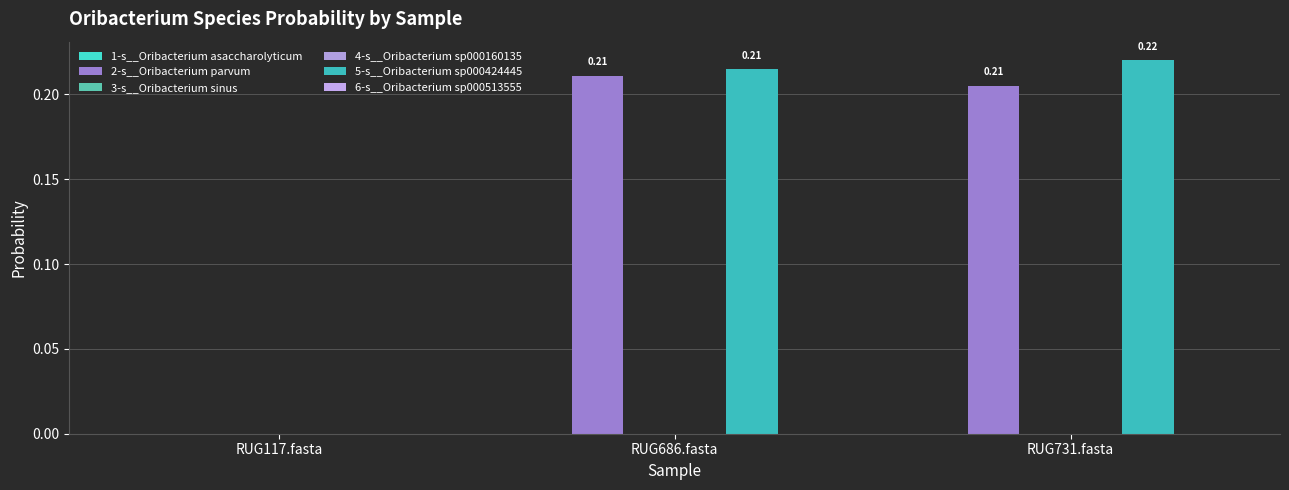

True or false: 3-s__Oribacterium sinus has a value of 0.0 at RUG731.fasta.

True